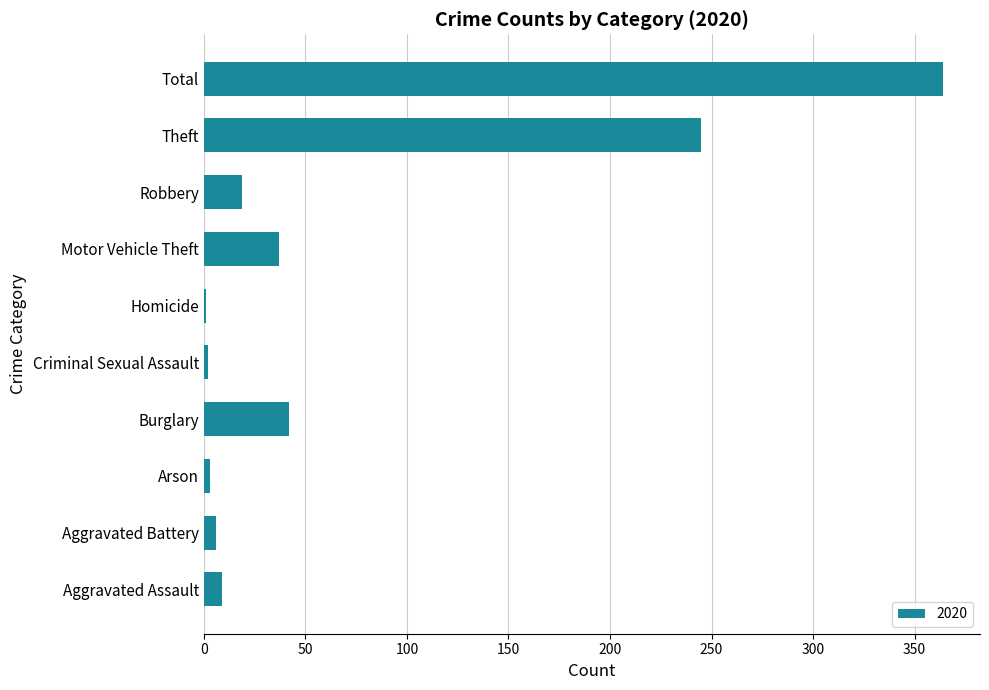

What is the change in value from Aggravated Assault to Burglary?

+33